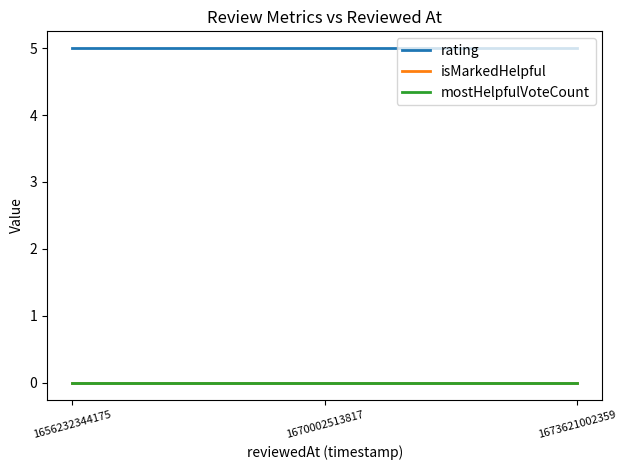

Reading left to right, what are all the values shown in this chart?

rating: 5	5	5
isMarkedHelpful: 0	0	0
mostHelpfulVoteCount: 0	0	0